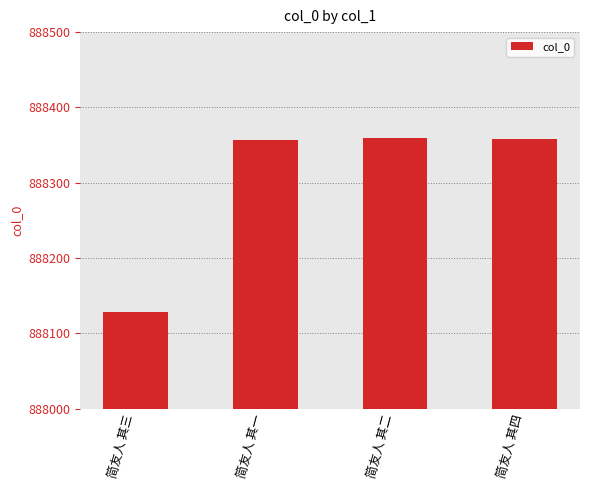

What value does the data have at 简友人 其四, to the nearest 5?

888360